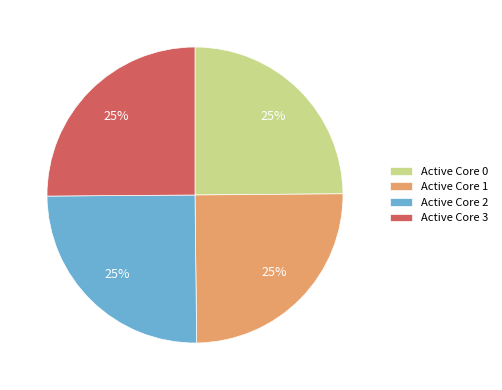

The Active Core 2 slice represents 25% of the pie. True or false?

True